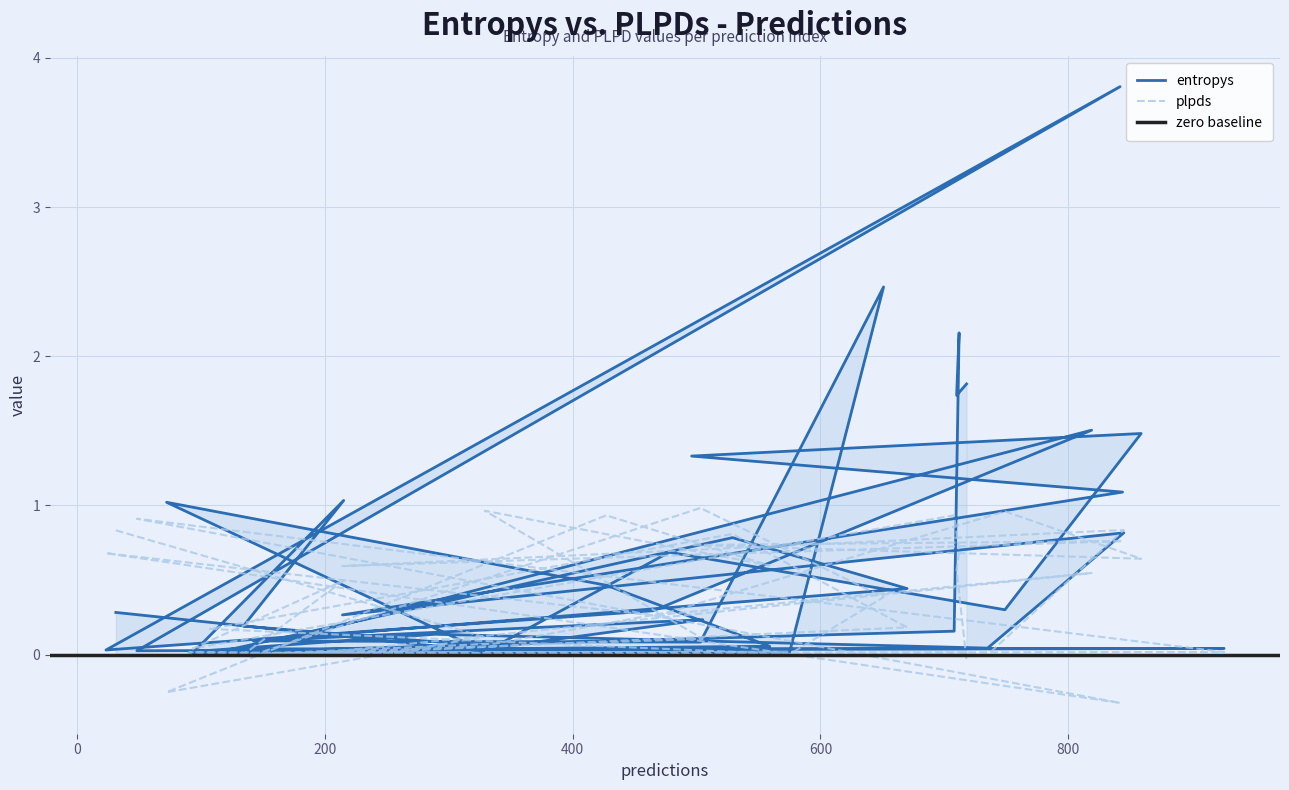

Reading left to right, what are all the values shown in this chart?

entropys: 31=0.3	328=0.0	72=1.0	427=0.5	559=0.1	329=0.0	505=0.2	142=0.1	503=0.1	651=2.5	575=0.0	107=0.0	529=0.8	670=0.4	174=0.1	819=1.5	465=0.3	23=0.0	842=3.8	48=0.0	926=0.0	143=0.0	90=0.0	289=0.1	735=0.0	845=0.8	214=0.3	844=1.1	496=1.3	859=1.5	749=0.3	478=0.7	337=0.1	134=0.2	215=1.0	93=0.0	708=0.2	712=2.2	710=1.7	718=1.8
plpds: 31=0.8	328=0.1	72=-0.3	427=0.9	559=0.6	329=1.0	505=0.1	142=-0.0	503=1.0	651=0.4	575=0.0	107=0.2	529=0.8	670=0.2	174=-0.0	819=0.5	465=0.3	23=0.7	842=-0.3	48=0.9	926=0.0	143=0.0	90=0.0	289=0.0	735=-0.0	845=0.8	214=0.6	844=0.8	496=0.7	859=0.6	749=1.0	478=0.3	337=0.1	134=0.0	215=0.5	93=0.0	708=0.9	712=0.7	710=0.6	718=-0.0